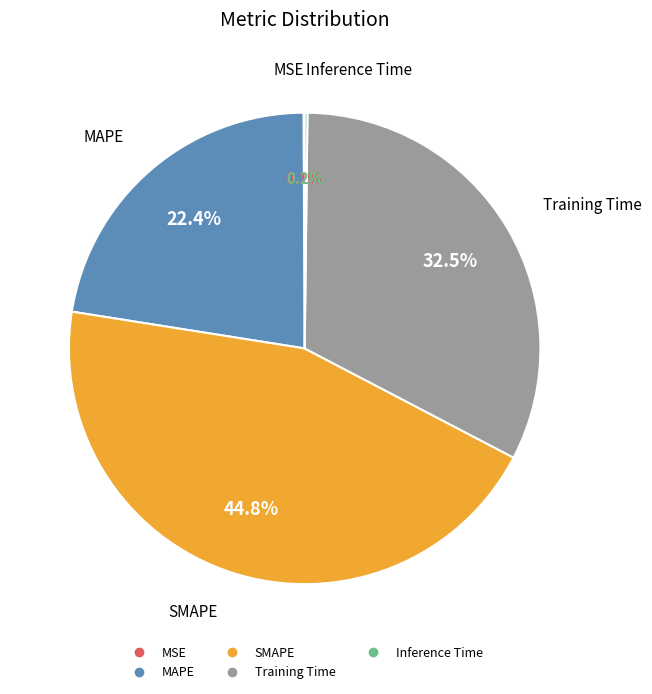

Is Training Time the majority of the pie?

No